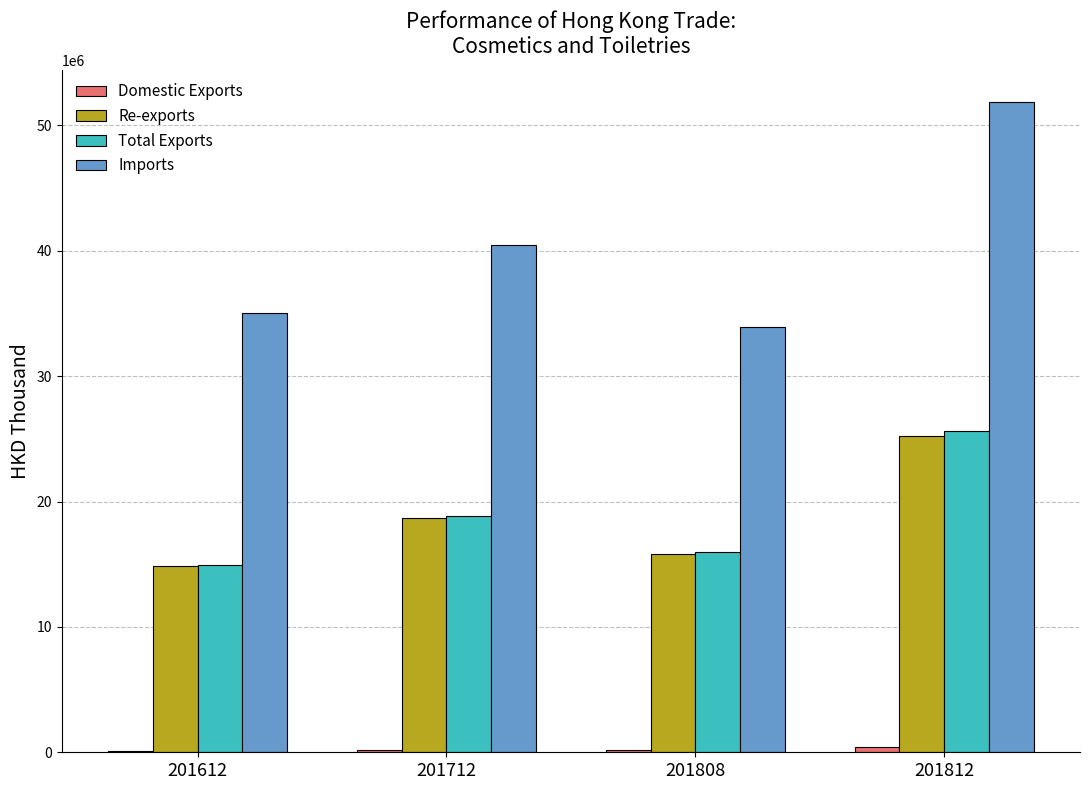

At which category is the sum across all series the highest?

201812